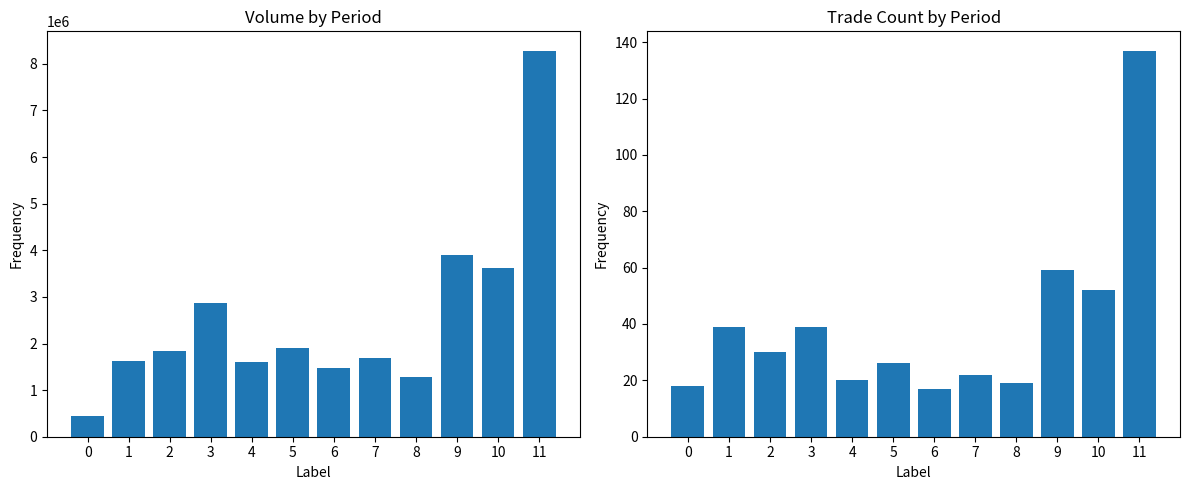

How many values in the col_8 series exceed 30?

5